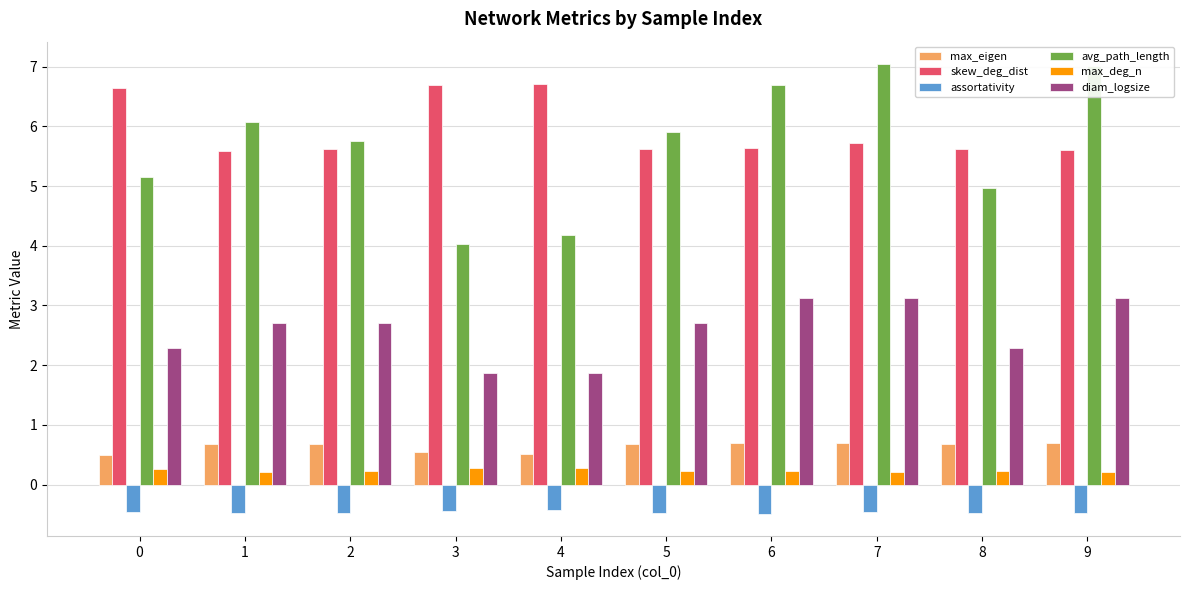

What is the value of the max_eigen bar at the 10th from the left?

0.7